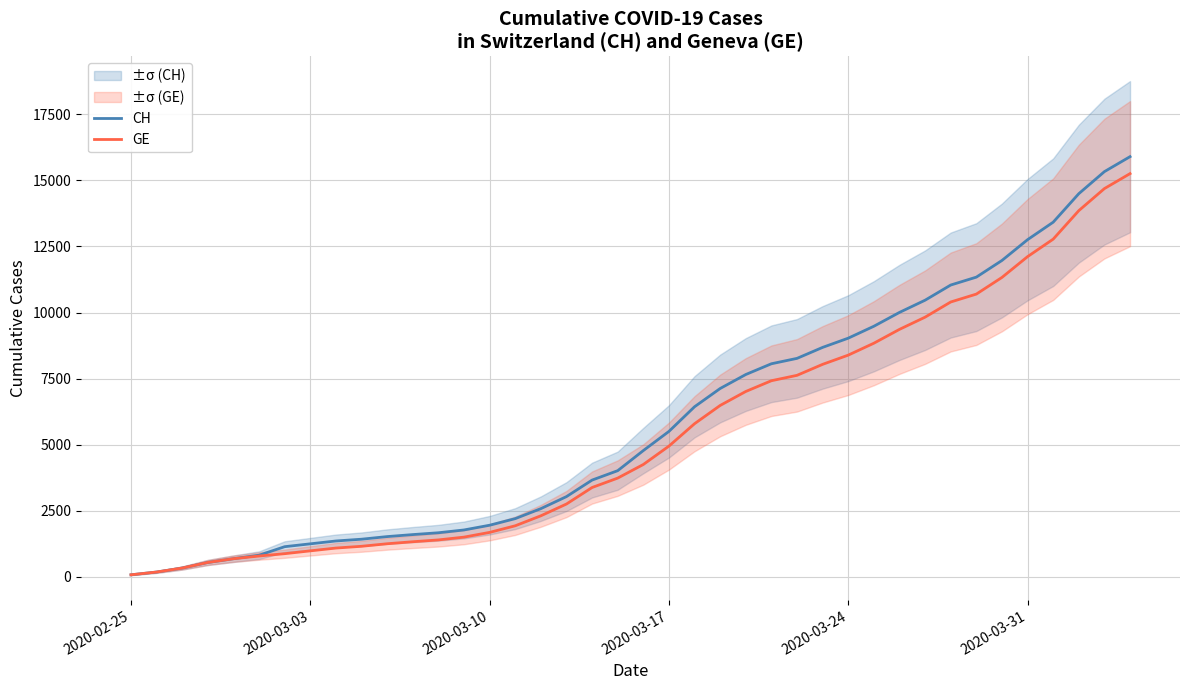

Which category has the lowest value in the GE series?

2020-02-25